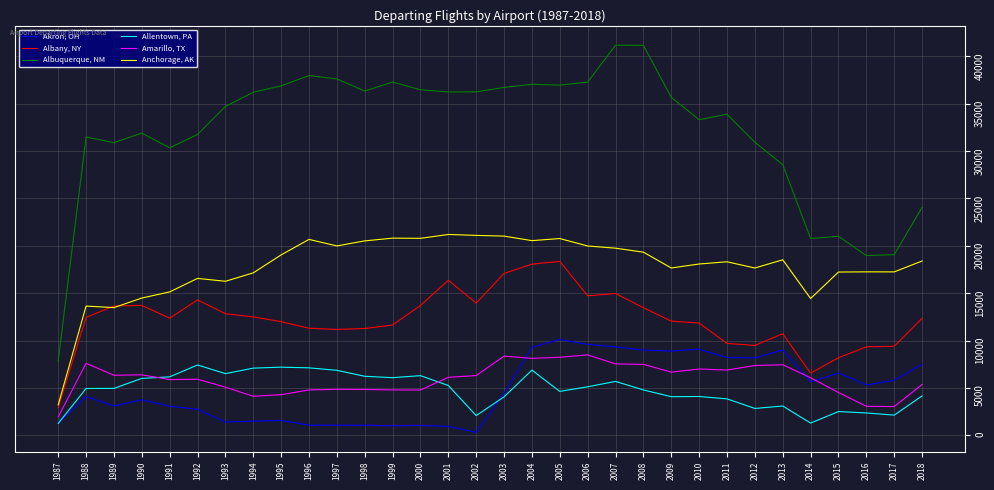

True or false: Amarillo, TX and Akron, OH cross at least once.

True